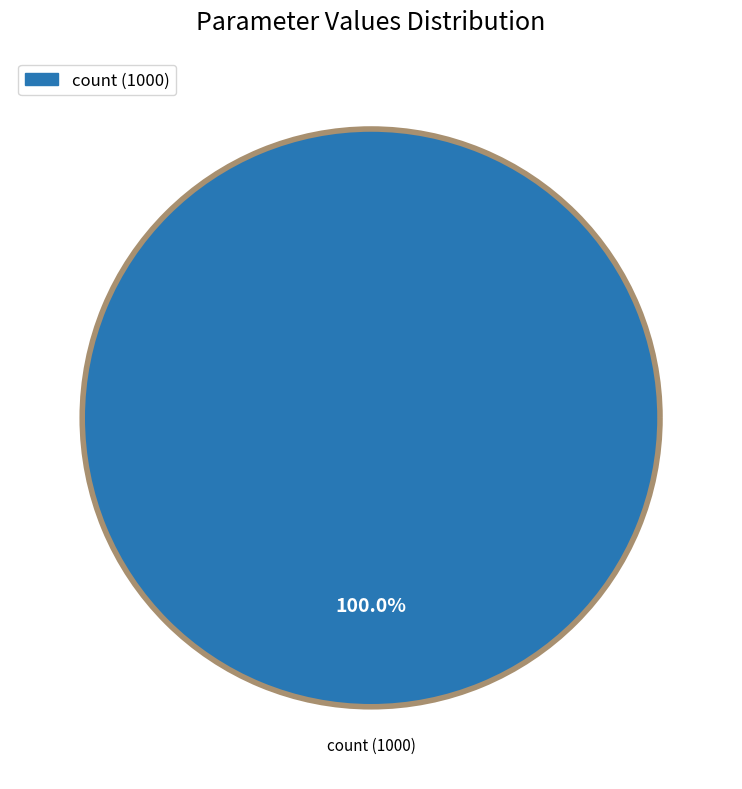

Does any single category account for the majority?

Yes